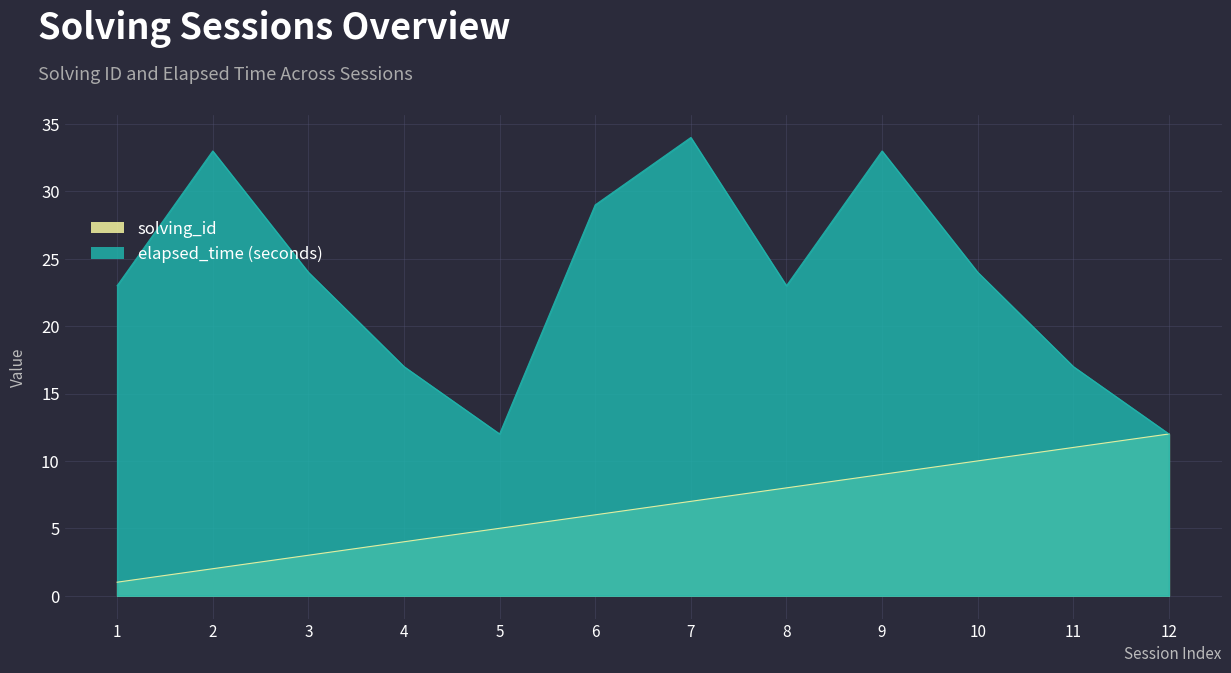

What is the difference between the maximum and second lowest values in the elapsed_time series?

22